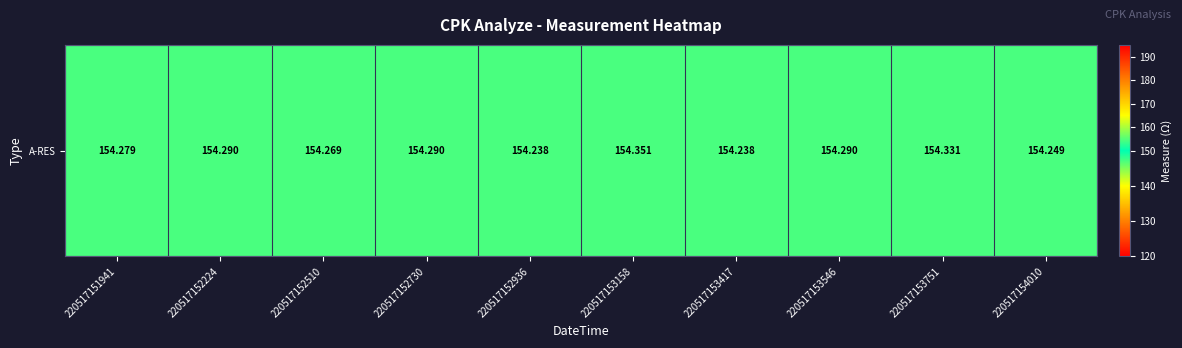

Count the number of data series in this chart.

1